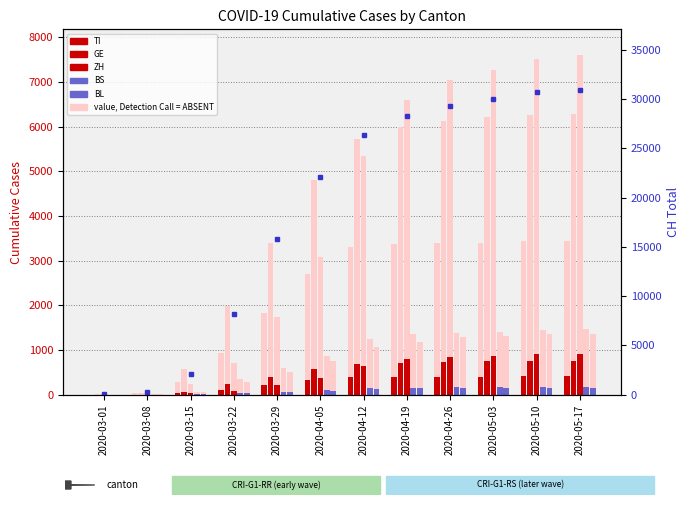

What is the highest value of the BL series?

162.8